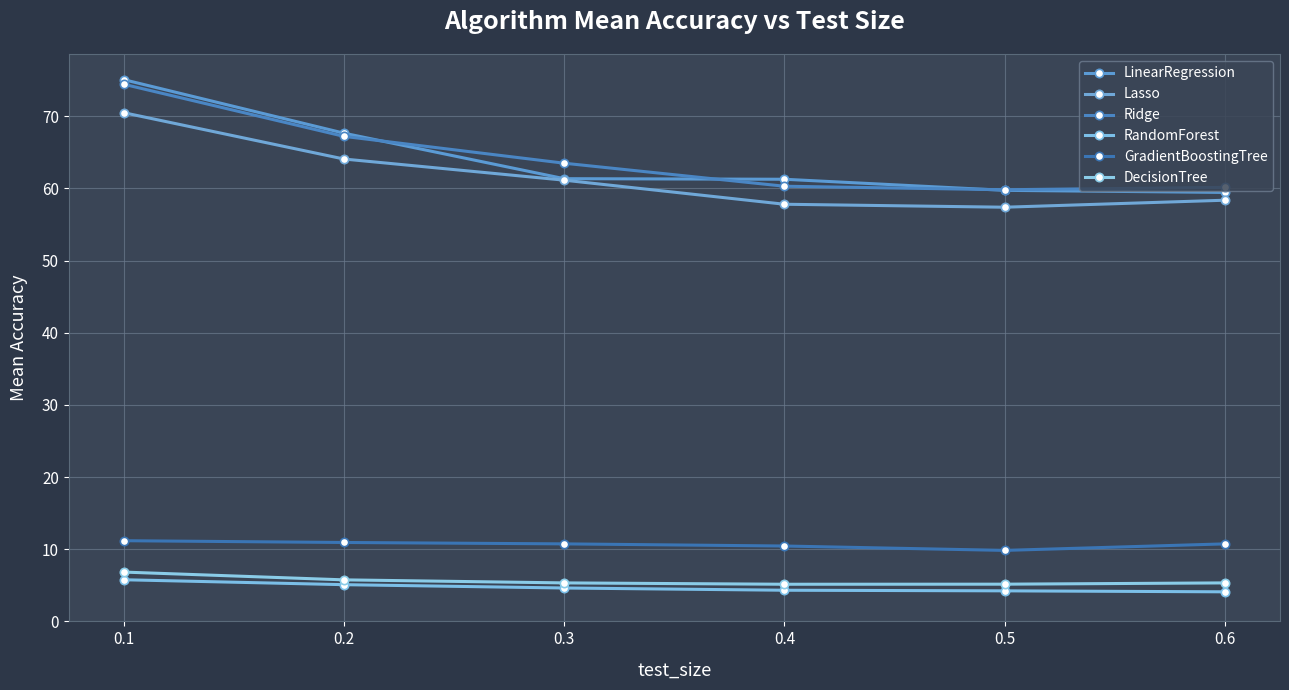

Reading right to left, what are all the values shown in this chart?

LinearRegression: 0.6=59.5	0.5=59.7	0.4=61.3	0.3=61.4	0.2=67.7	0.1=75.1
Lasso: 0.6=58.4	0.5=57.4	0.4=57.8	0.3=61.2	0.2=64.1	0.1=70.5
Ridge: 0.6=60.2	0.5=59.8	0.4=60.3	0.3=63.5	0.2=67.2	0.1=74.4
RandomForest: 0.6=4.1	0.5=4.2	0.4=4.3	0.3=4.6	0.2=5.1	0.1=5.8
GradientBoostingTree: 0.6=10.7	0.5=9.8	0.4=10.4	0.3=10.7	0.2=10.9	0.1=11.2
DecisionTree: 0.6=5.3	0.5=5.2	0.4=5.1	0.3=5.3	0.2=5.8	0.1=6.8